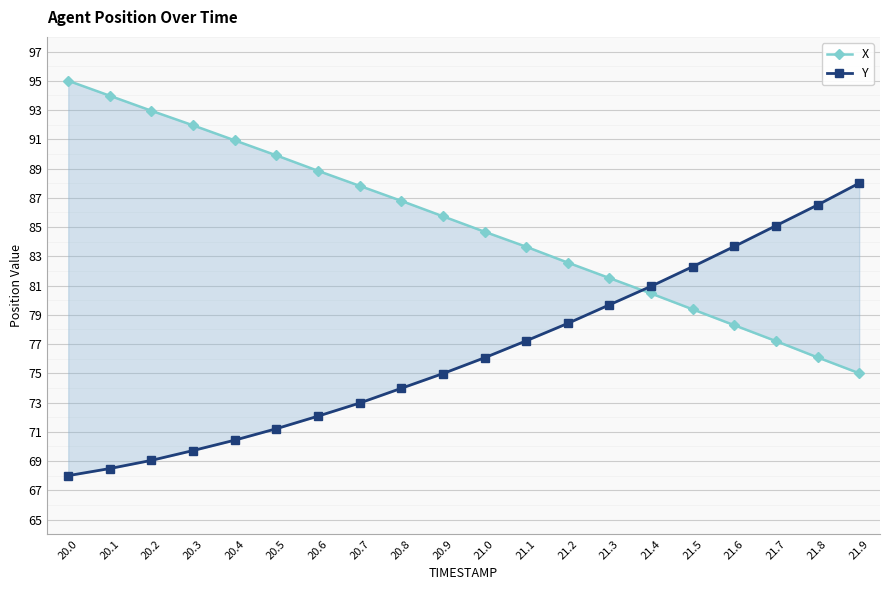

What is the average value of the Y series?

76.4